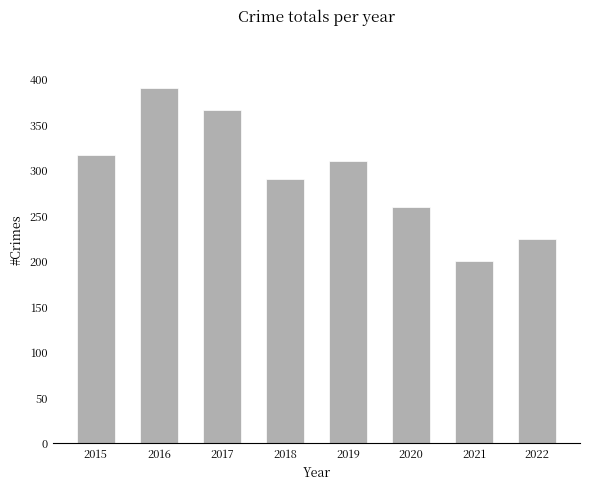

Which label corresponds to the smallest value in the chart?

2021